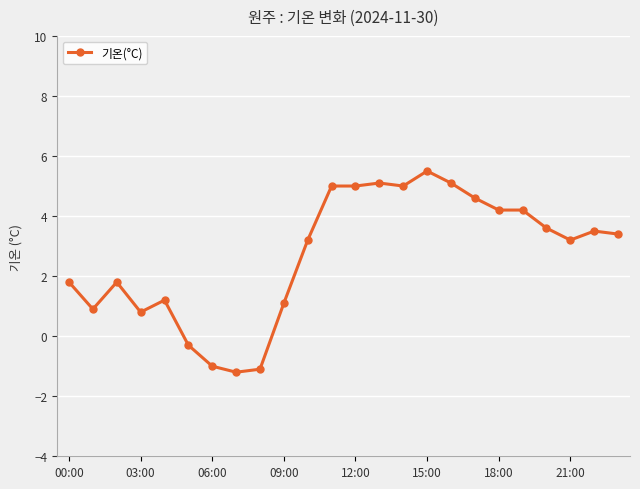

How many negative values are there?

4